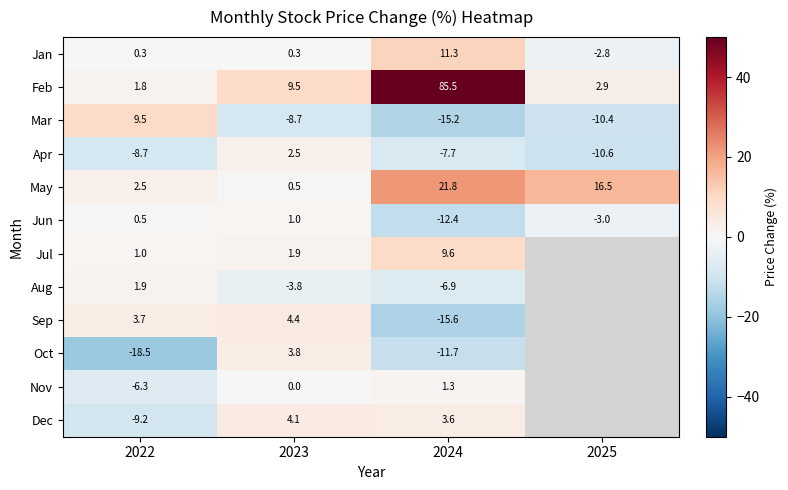

Between 2023 and 2024, which series saw the biggest shift?

Feb